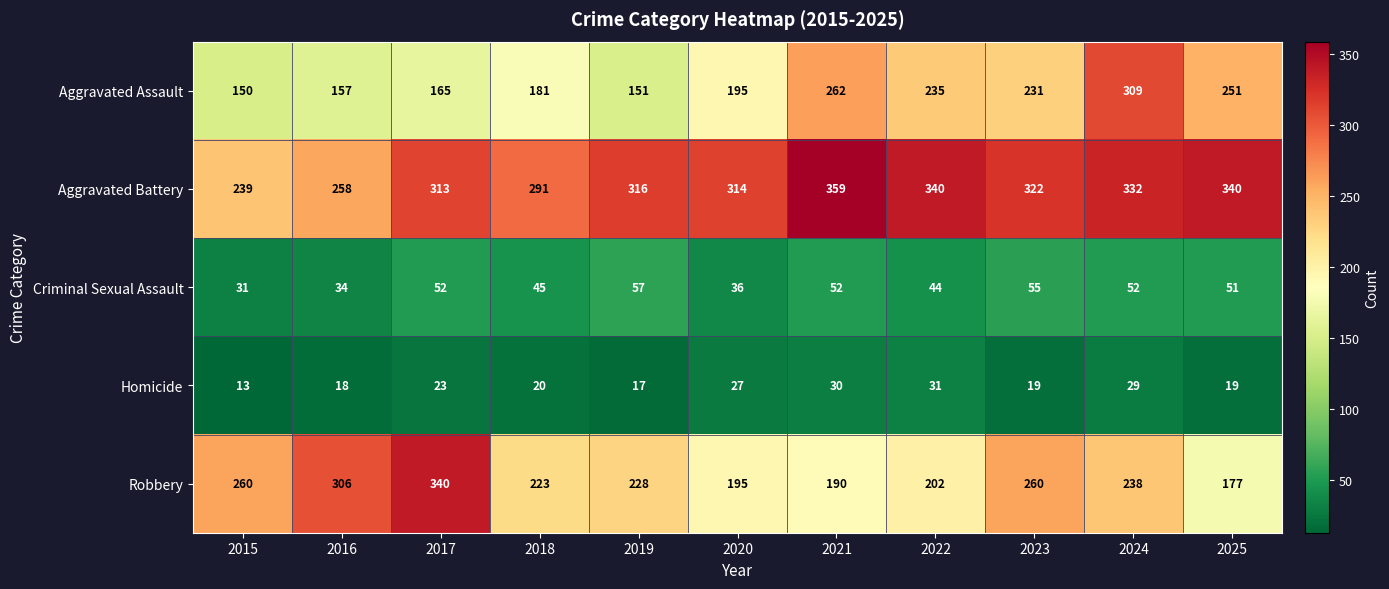

At which category is the sum across all series the highest?

2024